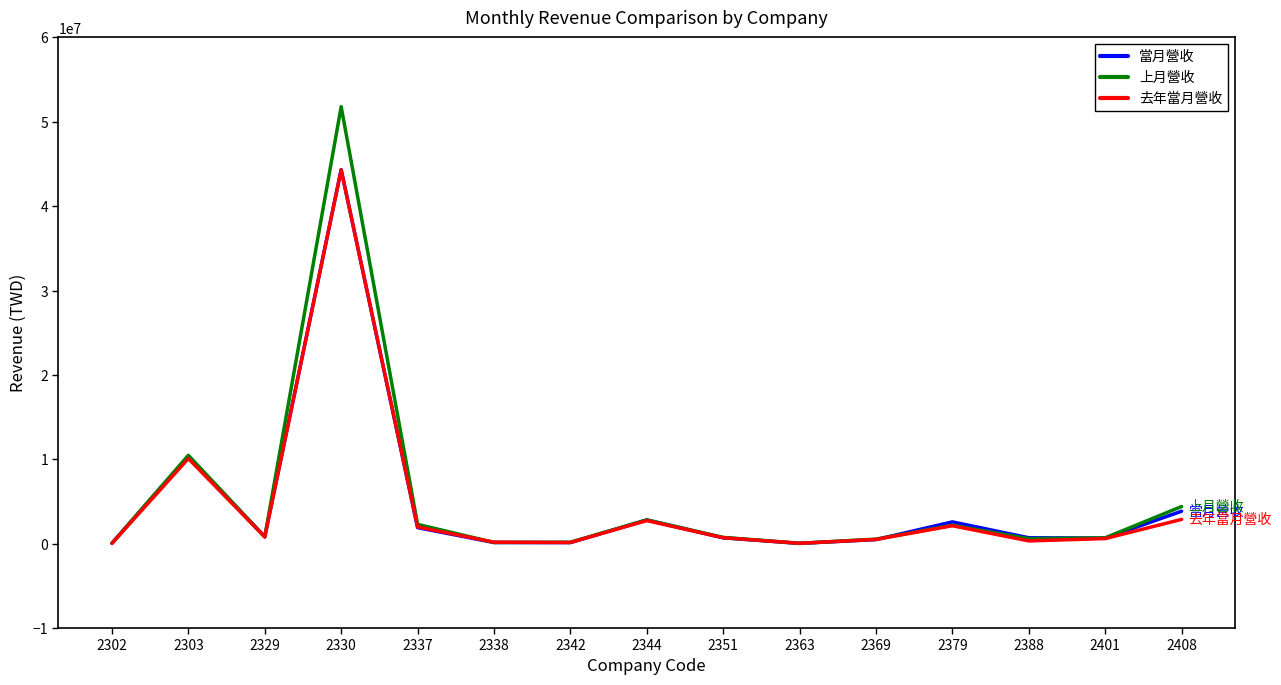

What is the total value across all series at 2351?

2135408